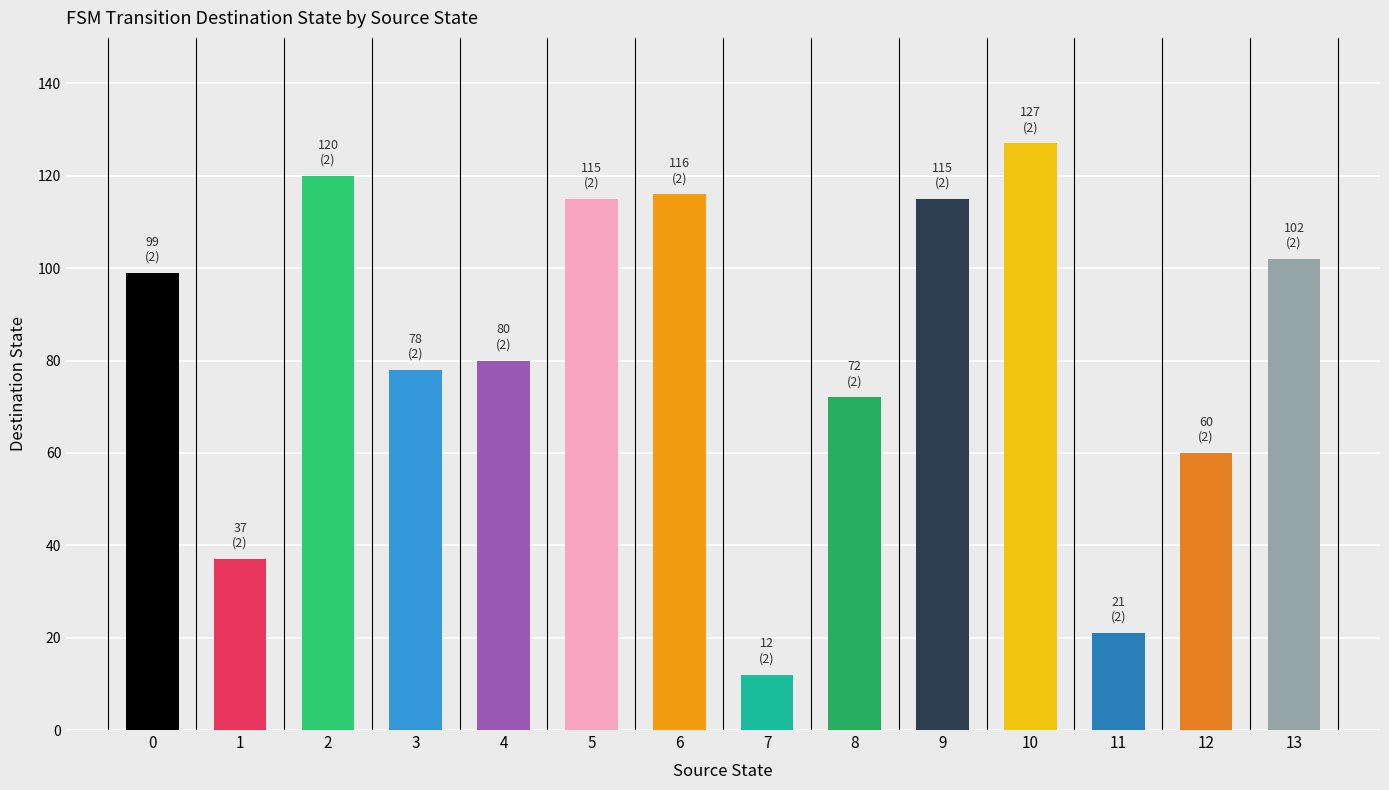

Reading right to left, extract all data points from this chart.

destination_state: 13=102	12=60	11=21	10=127	9=115	8=72	7=12	6=116	5=115	4=80	3=78	2=120	1=37	0=99
source_state: 13=13	12=12	11=11	10=10	9=9	8=8	7=7	6=6	5=5	4=4	3=3	2=2	1=1	0=0
output_symbol: 13=1	12=1	11=1	10=1	9=1	8=1	7=0	6=1	5=0	4=0	3=1	2=1	1=1	0=0